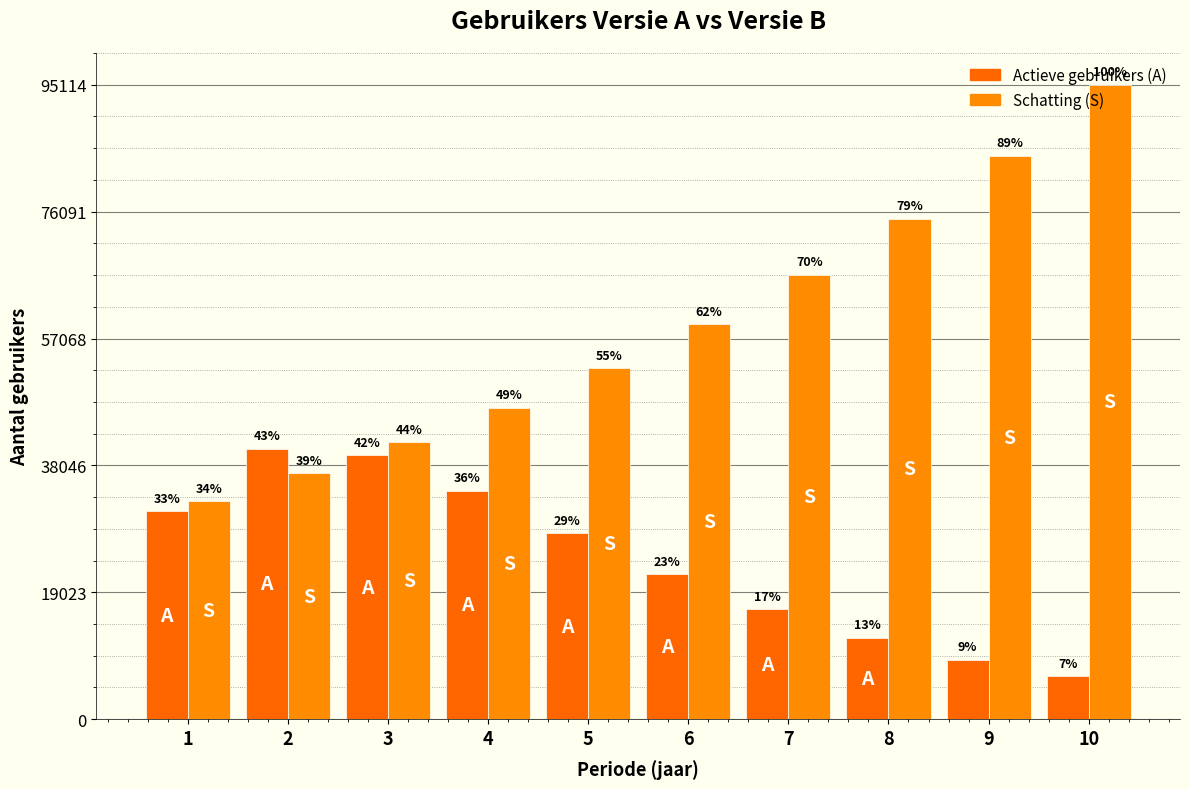

Reading left to right, transcribe all the data shown in this chart.

Actieve gebruikers: 31200	40560	39546	34273	27847	21721	16471	12236	8948	6462
Schatting: 32732	36851	41488	46709	52586	59204	66653	75040	84483	95114